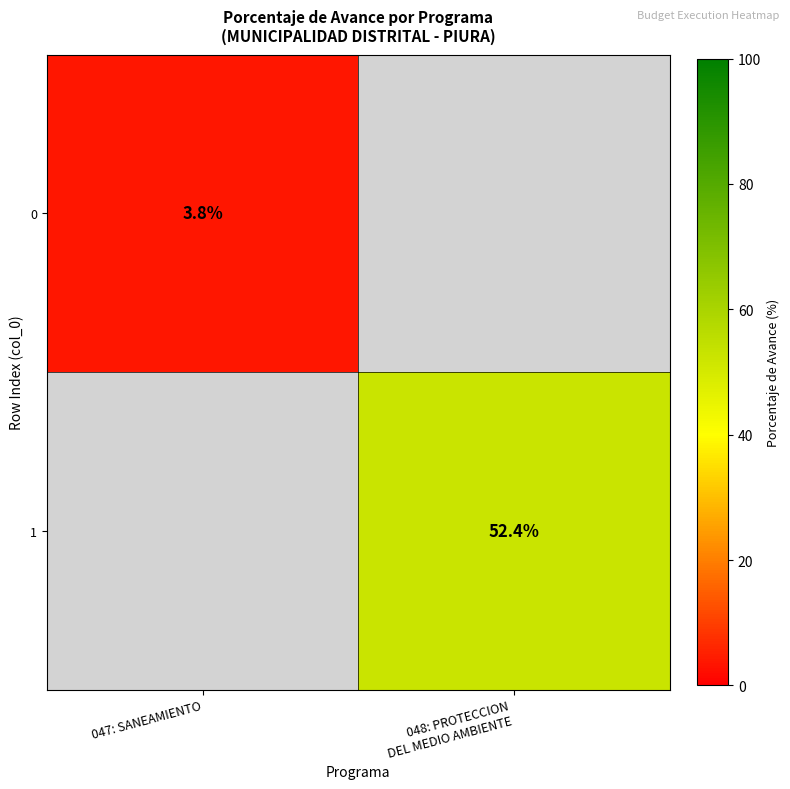

The value of 0 at 047: SANEAMIENTO is 3.8. True or false?

True